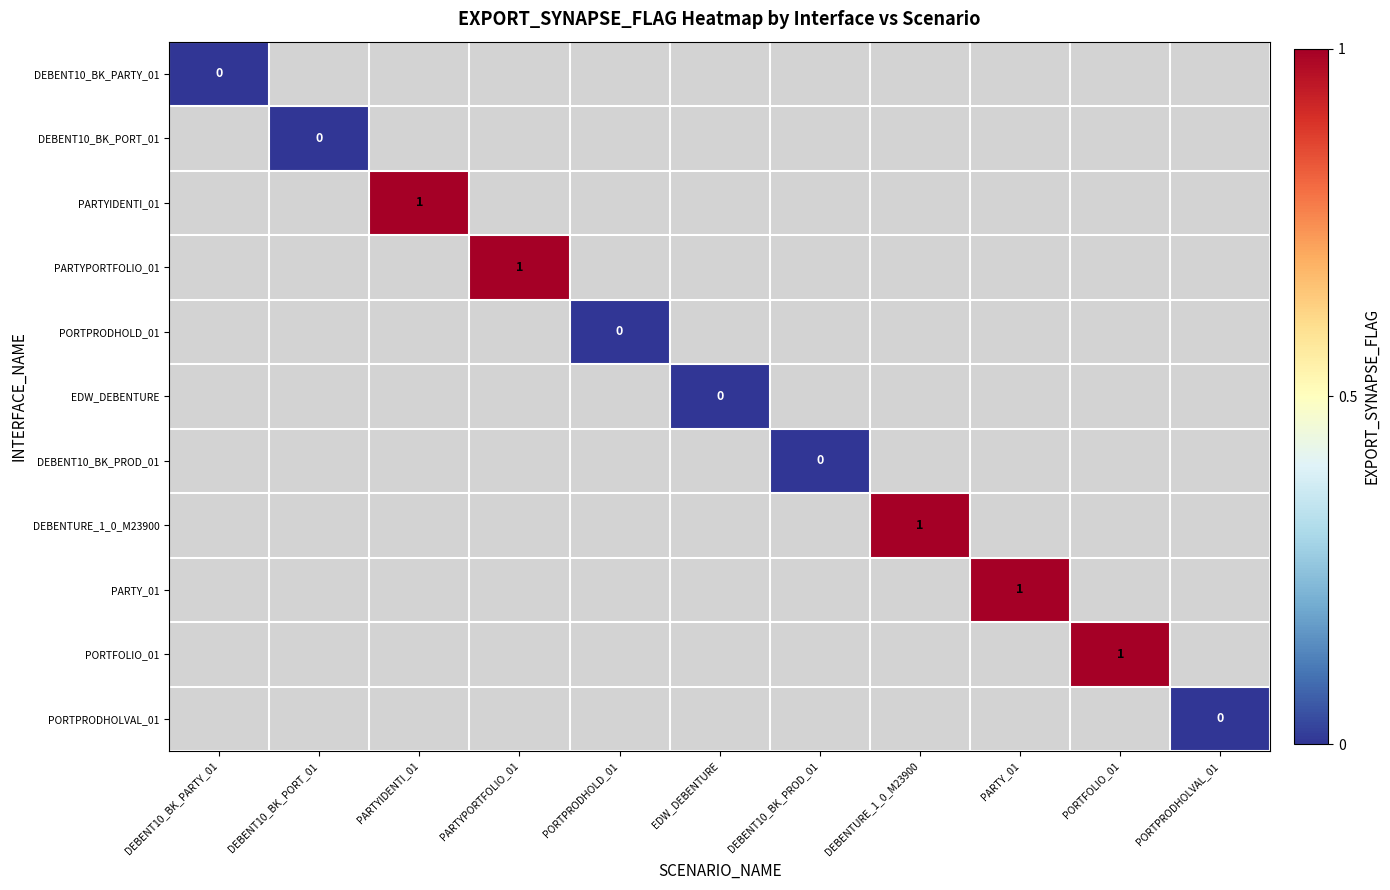

The value of PARTYIDENTI_01 at PARTYIDENTI_01 is 1. True or false?

True